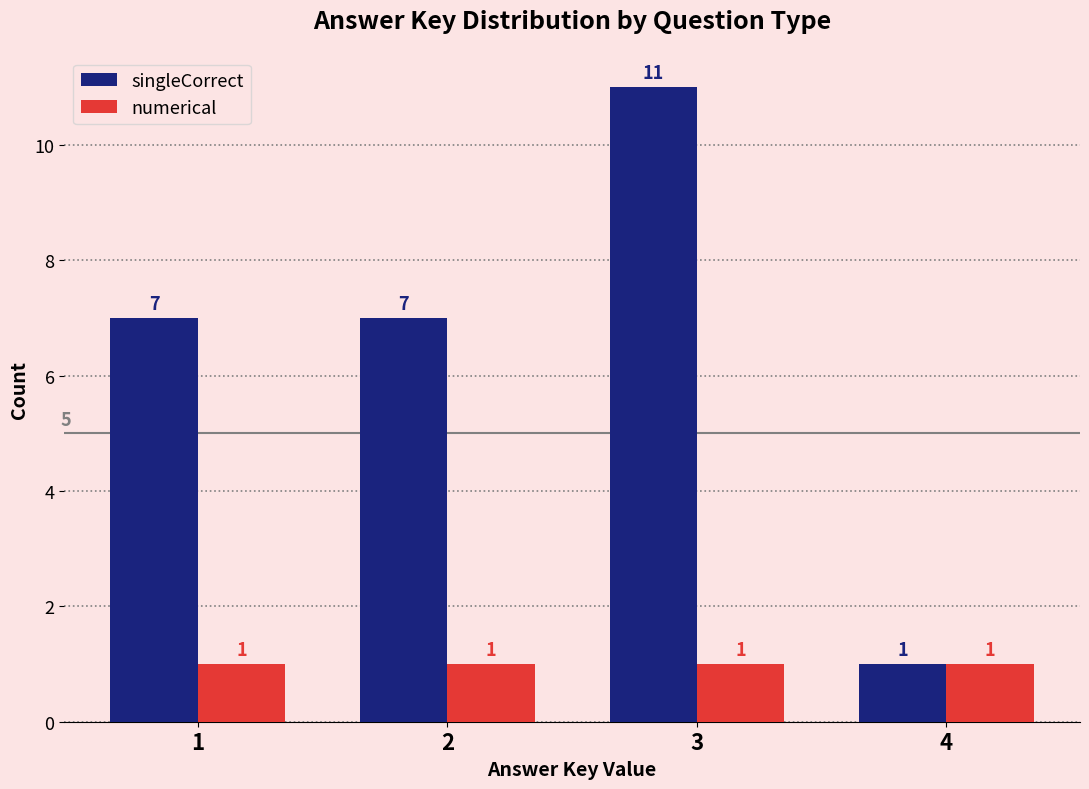

What is the value of the numerical bar at the 4th from the left?

1